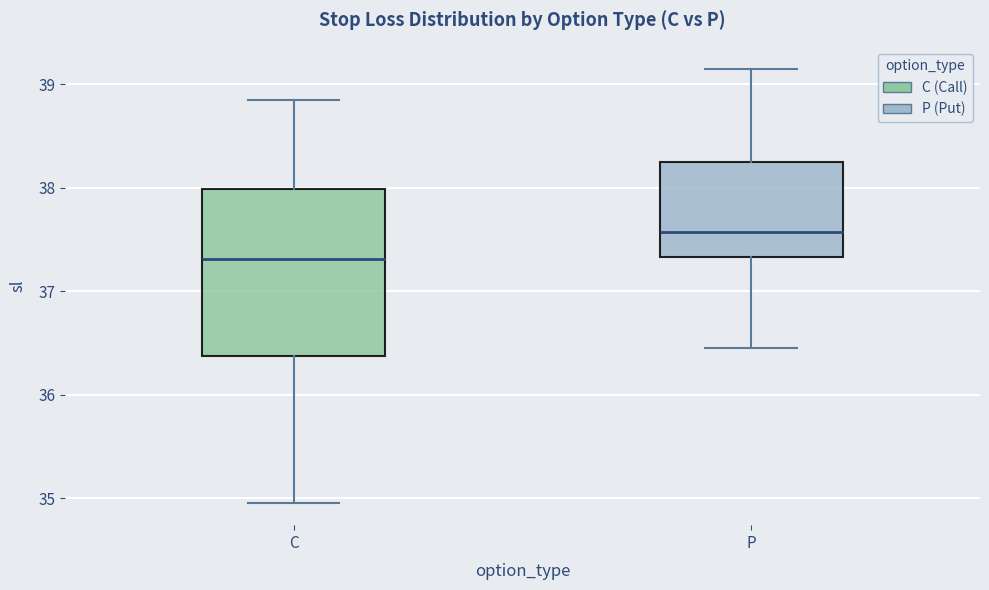

Which box's median line is the highest?

P